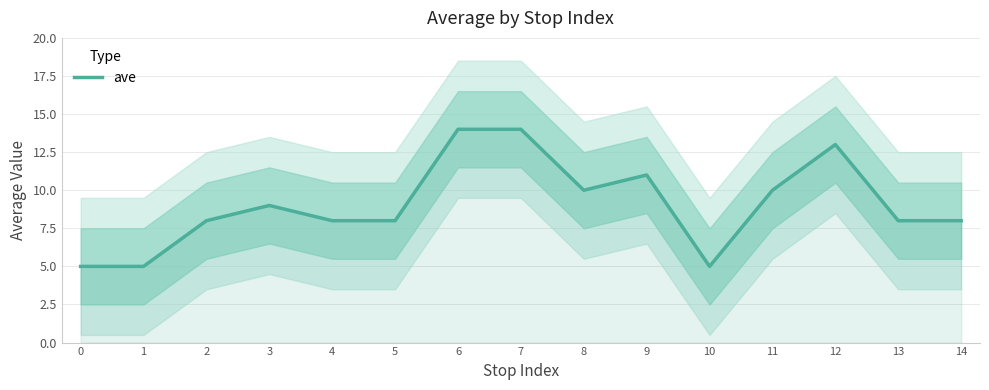

What is the difference between the maximum and minimum values?

9